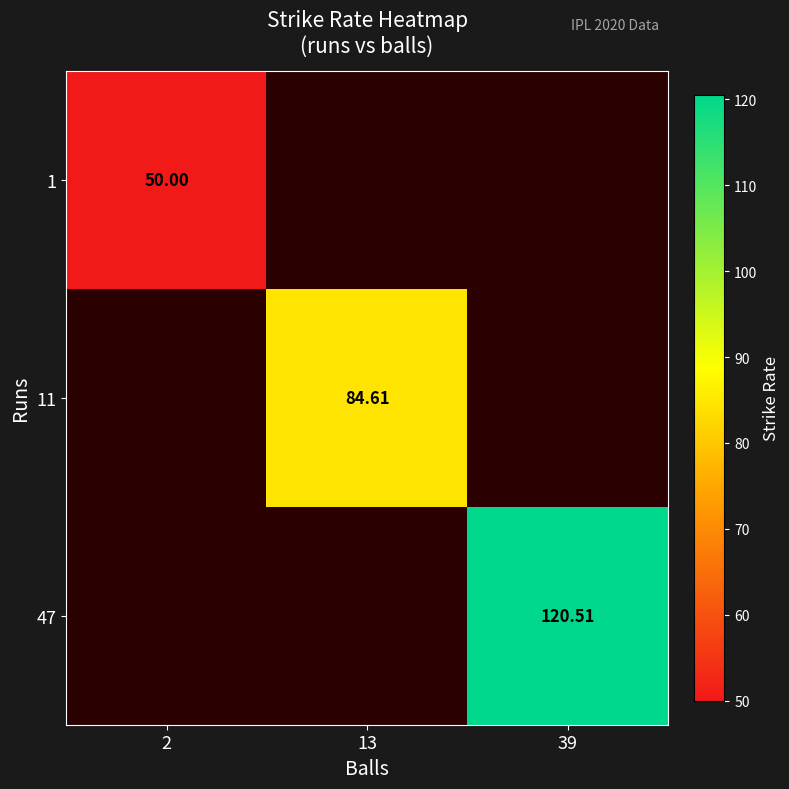

Which series has the widest spread of values?

1